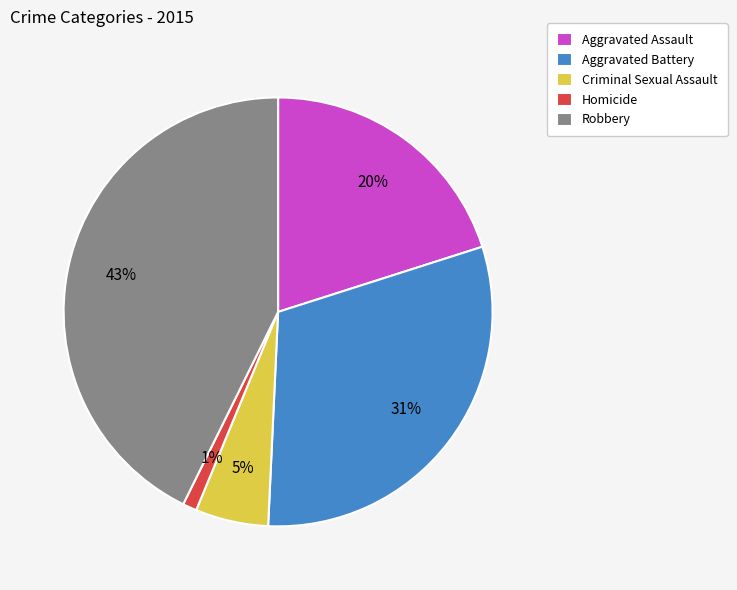

Rank the categories by value from highest to lowest.

Robbery, Aggravated Battery, Aggravated Assault, Criminal Sexual Assault, Homicide